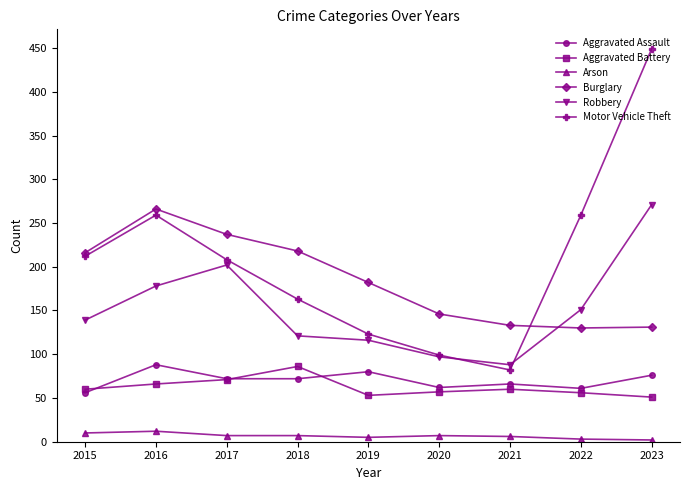

What is the minimum value for Aggravated Battery?

51